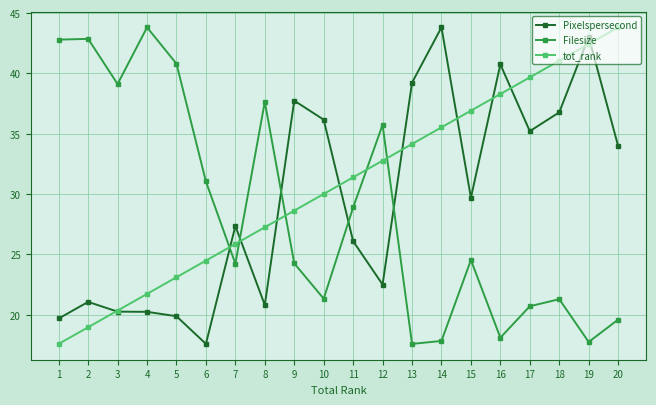

Rank the series at 19 from highest to lowest value.

Pixelspersecond, tot_rank, Filesize